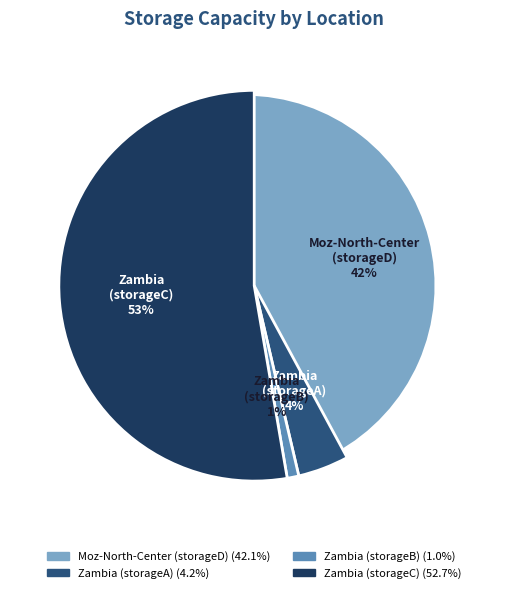

To the nearest percent, what percentage of the pie is Moz-North-Center
(storageD)?

42%